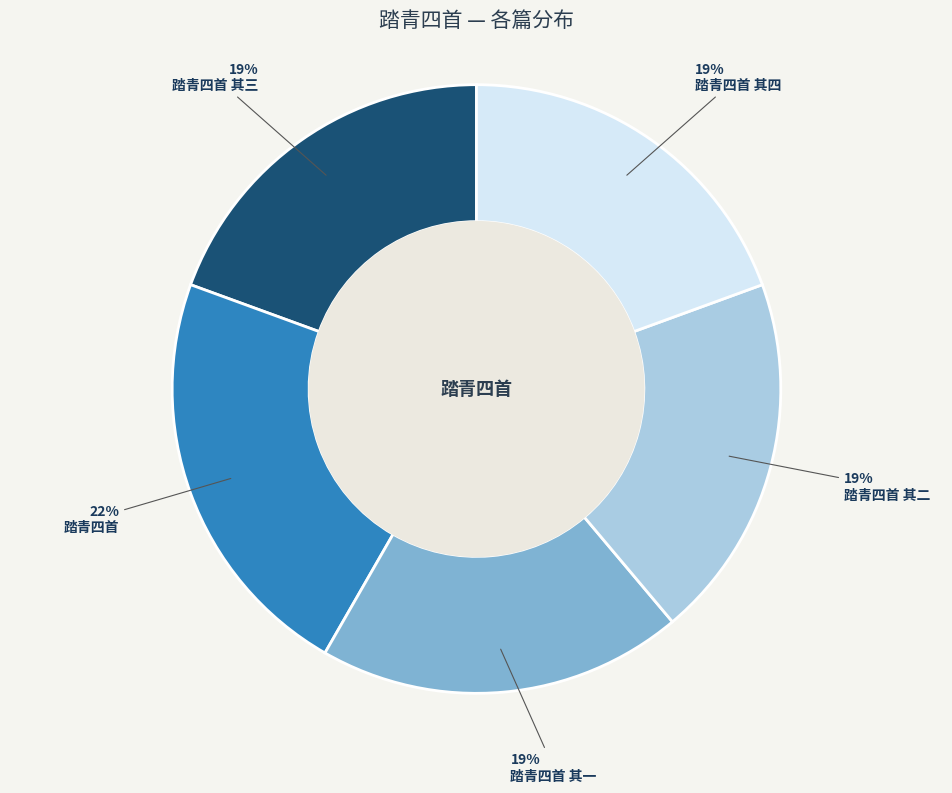

Does any single category account for the majority?

No